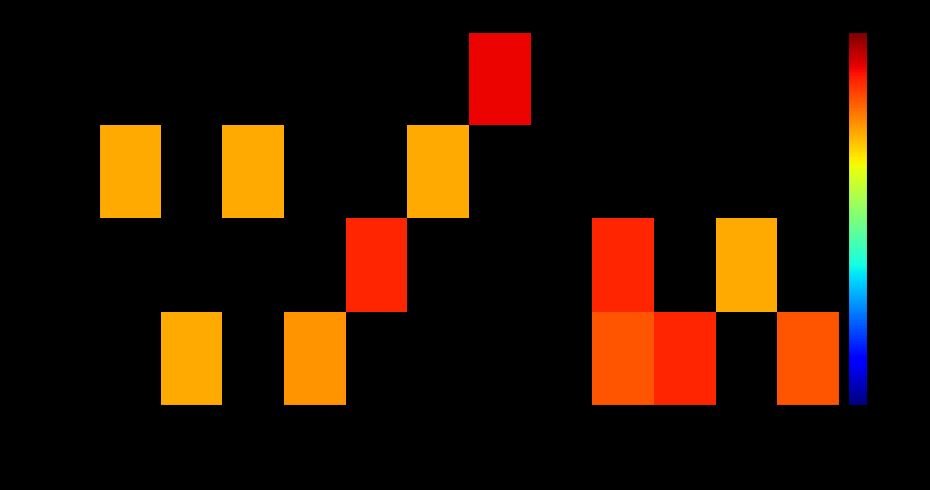

How many positive values does the 10021266 series have?

5